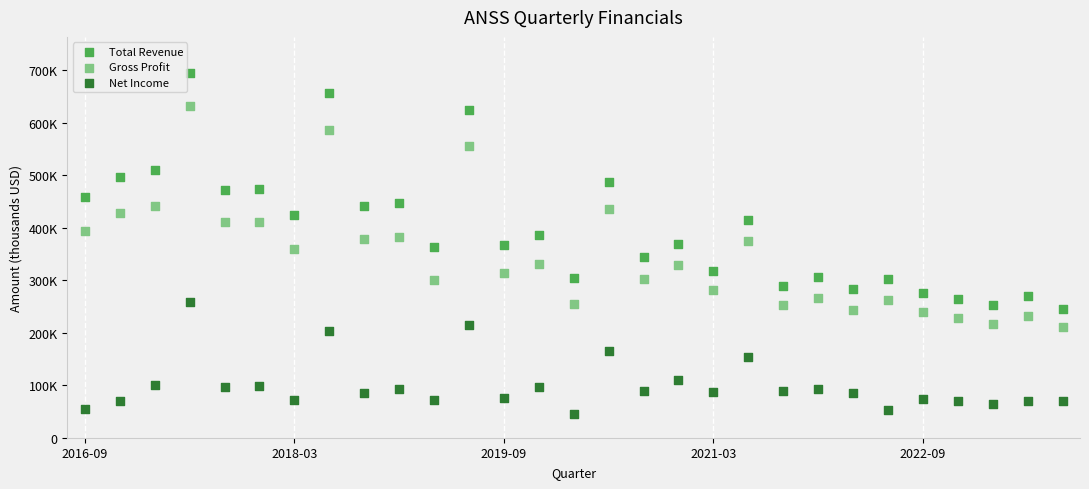

What are all the series names shown in the legend?

Total Revenue, Gross Profit, Net Income